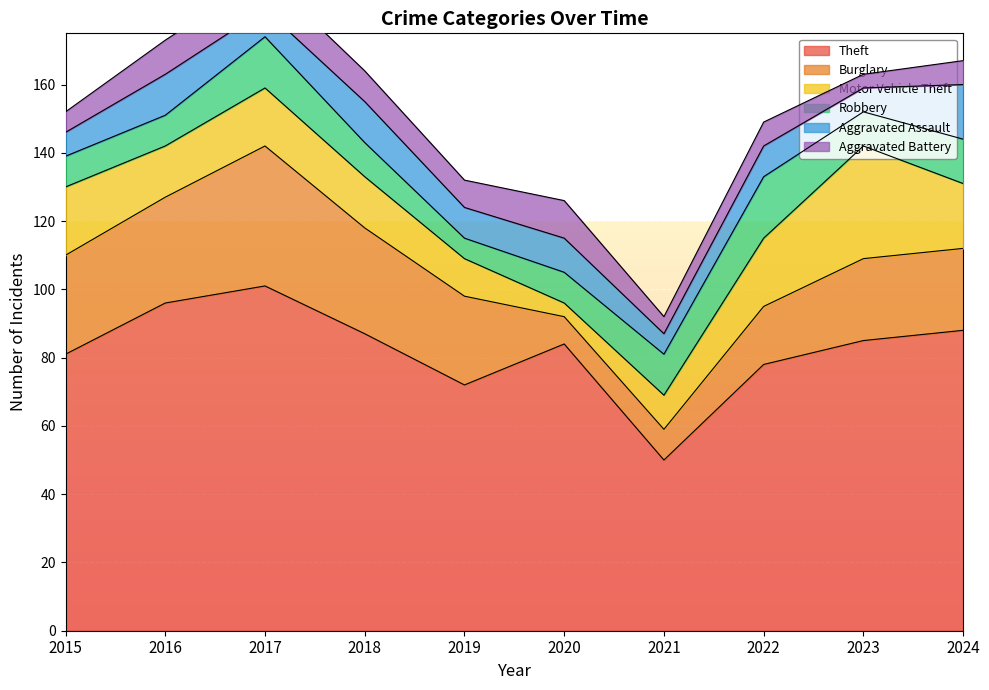

How many data points in Motor Vehicle Theft are above 17?

4